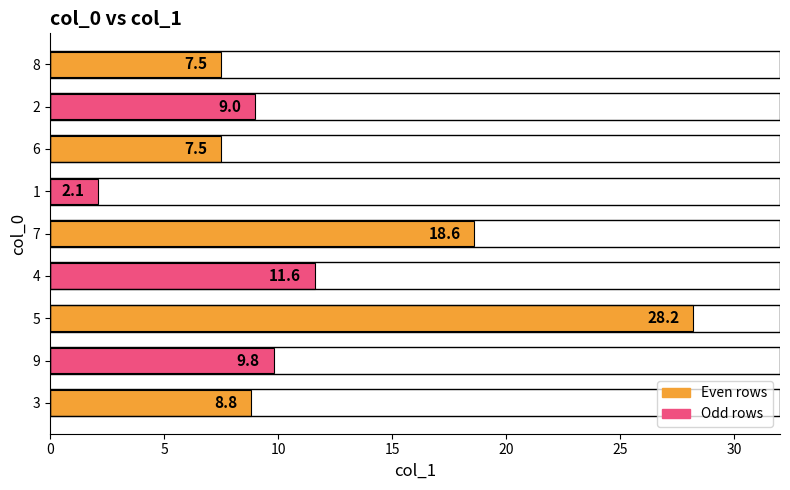

What is the minimum value shown in the chart?

2.1